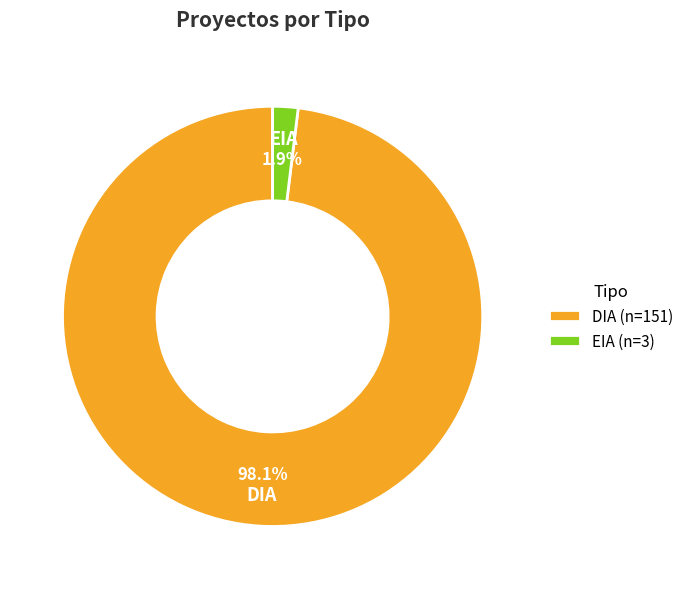

To the nearest percent, what is the difference between the DIA and EIA slice percentages?

96%